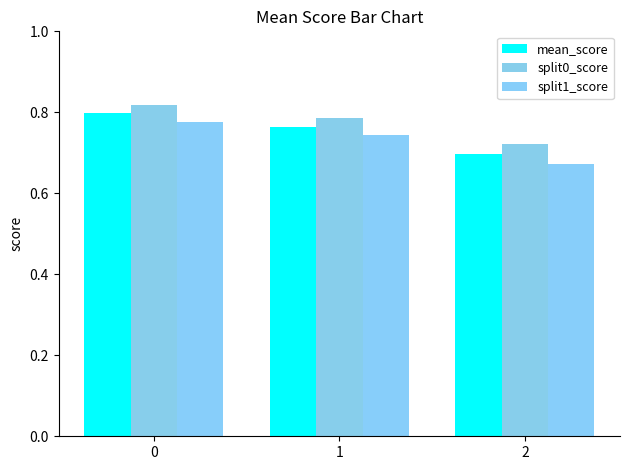

Which series changed the most between 0 and 2?

split1_score